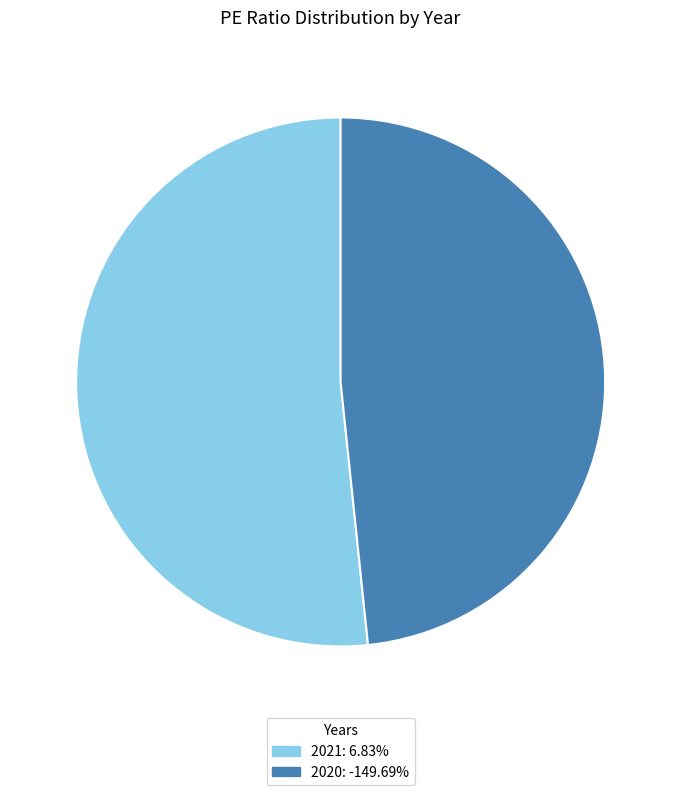

What is the ratio of the value at 2020: -149.69% to the value at 2021: 6.83%?

0.9